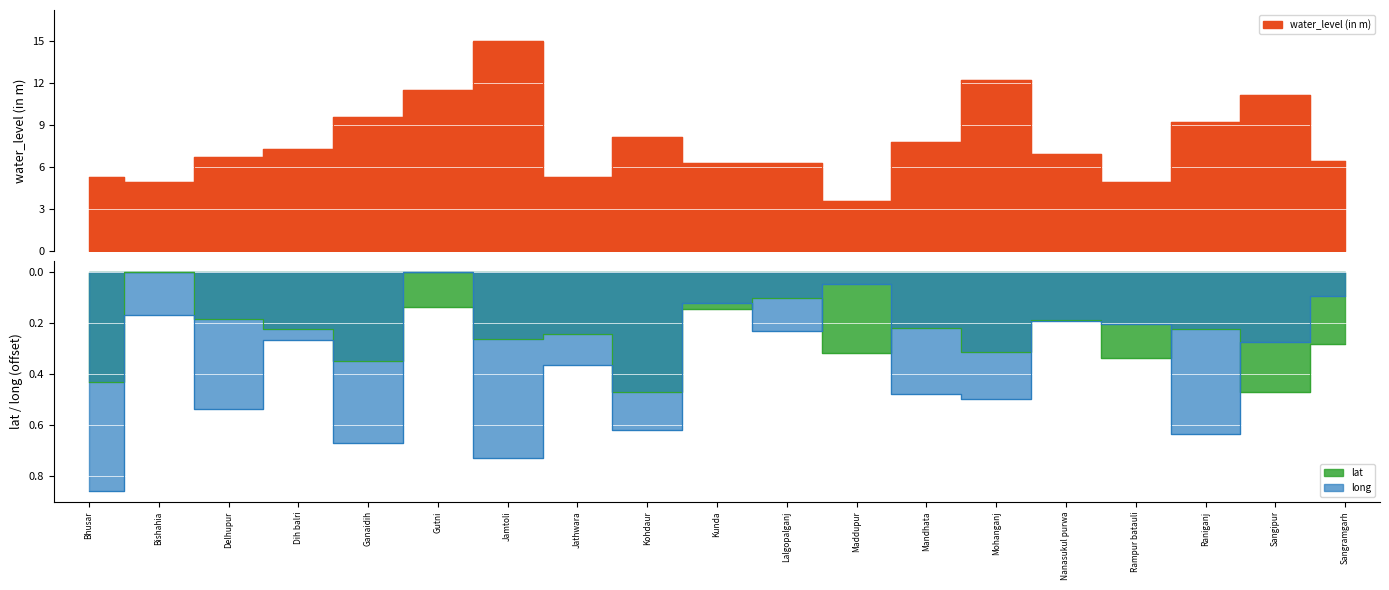

What position from the right is Mandhata?

7